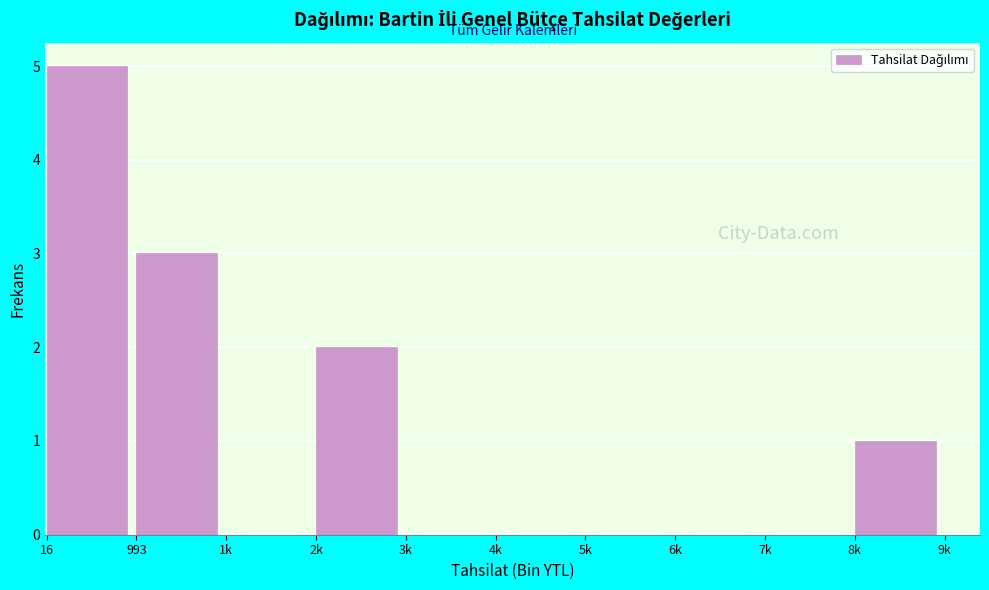

Reading left to right, list all the values displayed in this chart.

16=5	993=3	1k=0	2k=2	3k=0	4k=0	5k=0	6k=0	7k=0	8k=1